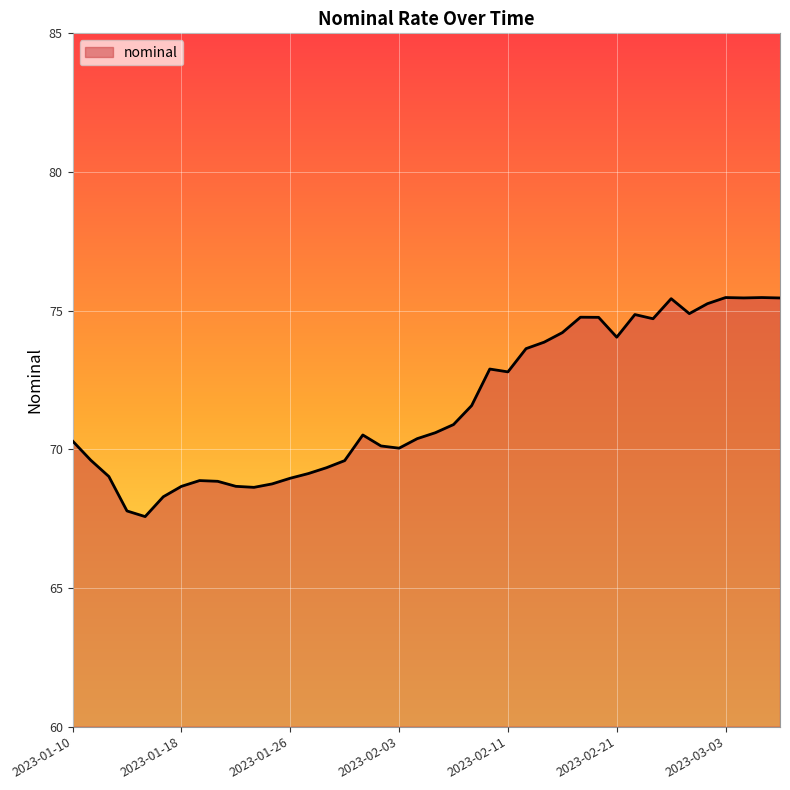

What is the difference between the maximum and minimum values?

7.9